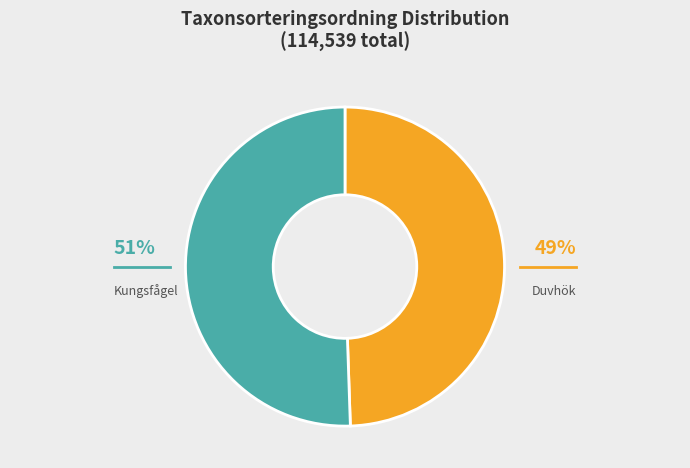

Is there any slice that represents more than half of the pie?

Yes